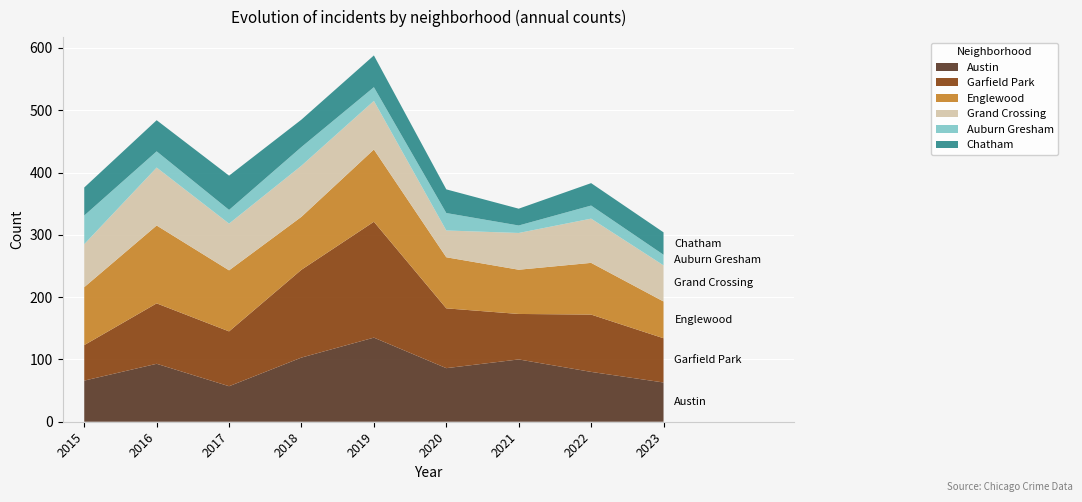

Reading left to right, what are all the values shown in this chart?

Austin: 2015=66	2016=93	2017=57	2018=103	2019=135	2020=86	2021=100	2022=80	2023=63
Garfield Park: 2015=57	2016=97	2017=88	2018=141	2019=186	2020=96	2021=73	2022=92	2023=71
Englewood: 2015=93	2016=125	2017=98	2018=85	2019=116	2020=82	2021=71	2022=83	2023=59
Grand Crossing: 2015=69	2016=93	2017=75	2018=82	2019=78	2020=43	2021=59	2022=71	2023=58
Auburn Gresham: 2015=46	2016=26	2017=22	2018=30	2019=22	2020=28	2021=12	2022=21	2023=17
Chatham: 2015=45	2016=50	2017=55	2018=44	2019=51	2020=38	2021=27	2022=36	2023=36